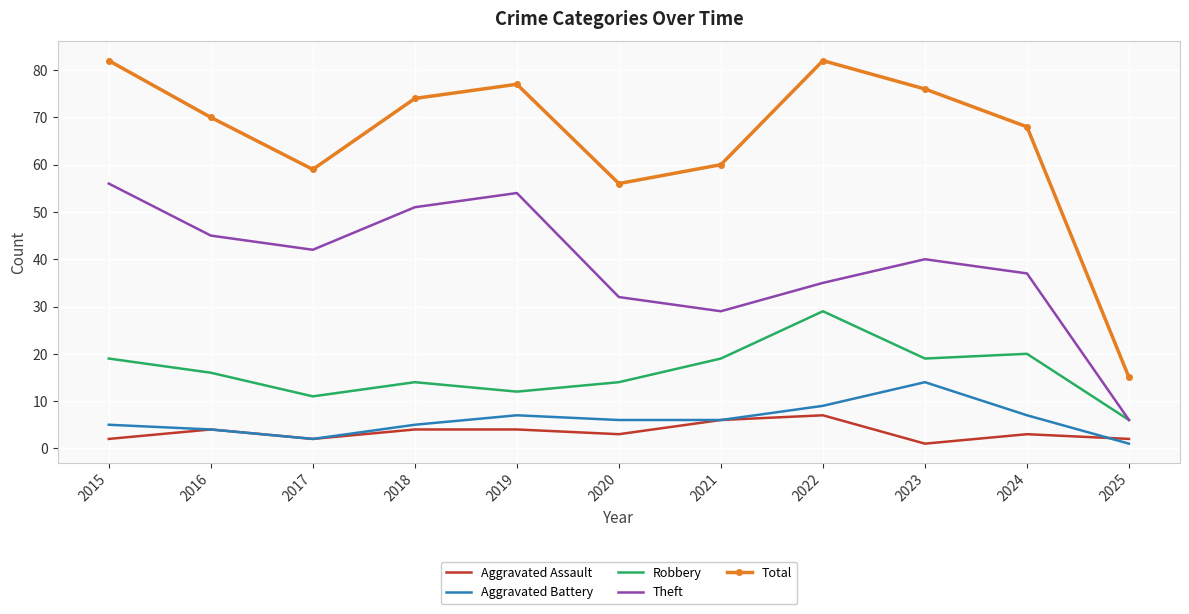

What is the sum of the Aggravated Assault values at 2017 and 2021?

8